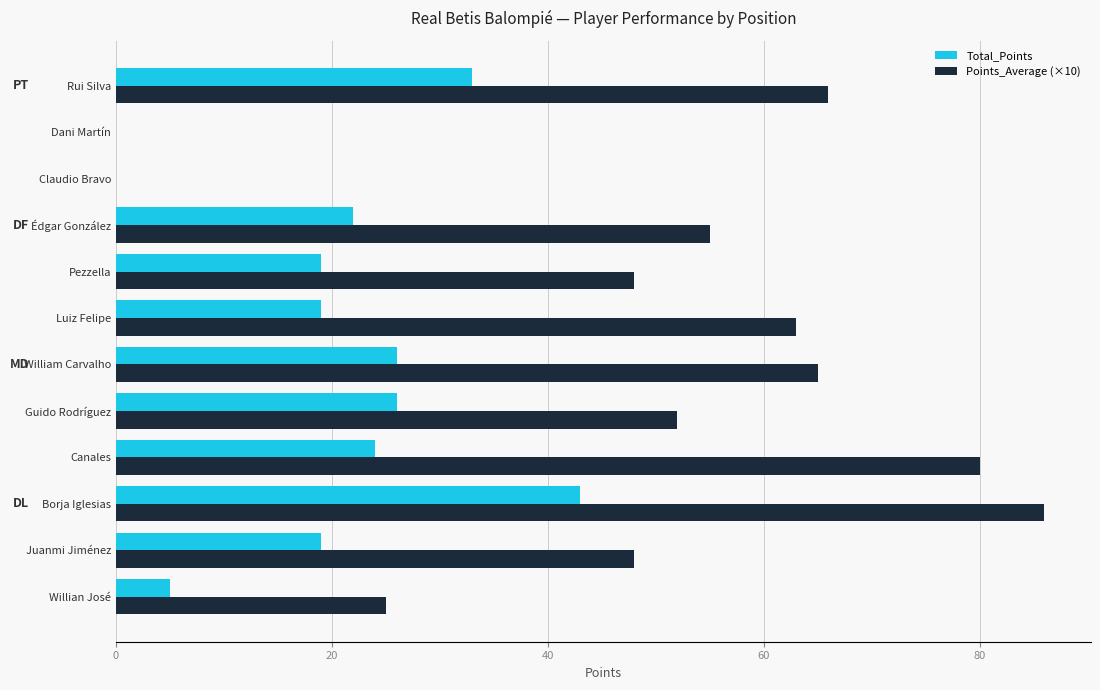

The Total_Points series shows 32 at Édgar González. True or false?

False